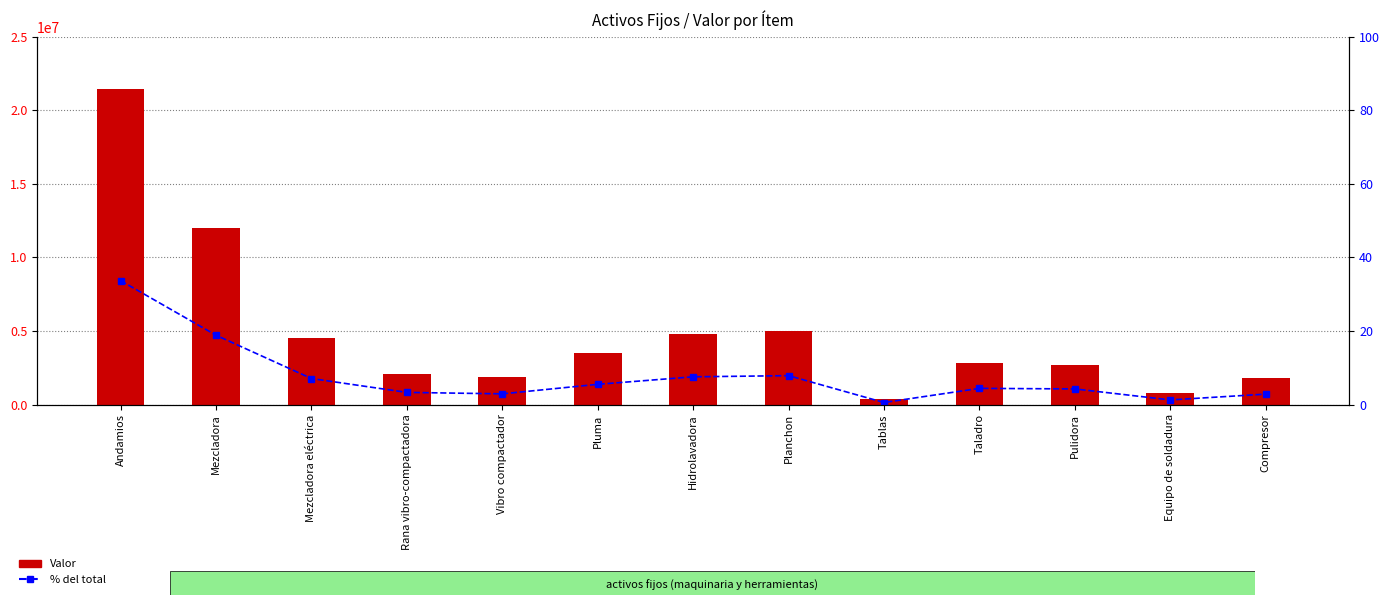

What is the average value of the Valor series?

4896153.8